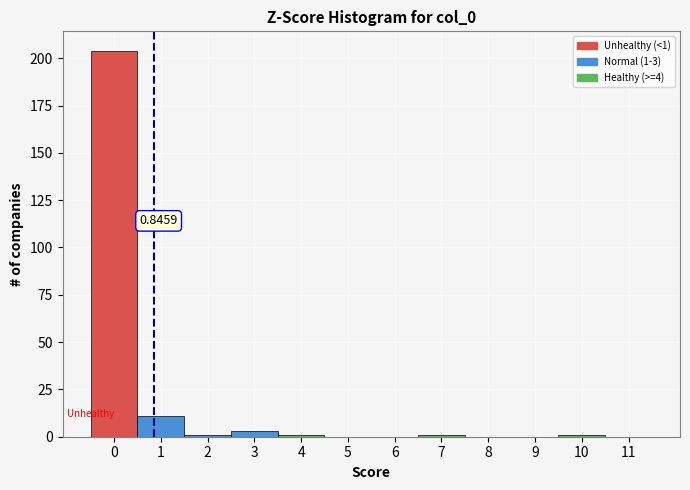

Which range on the x-axis has the tallest bar?

-0.5 to 0.5